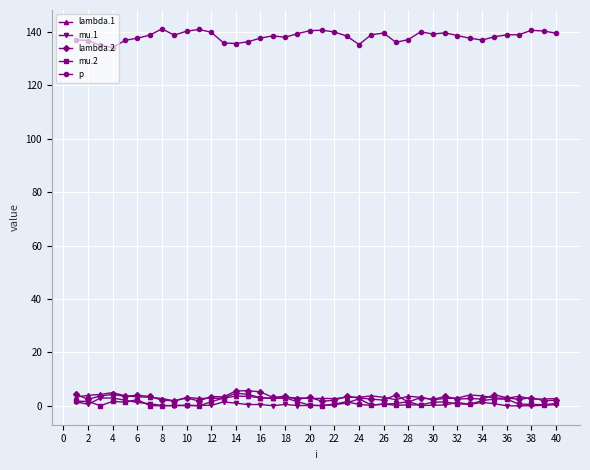

What are all the series names shown in the legend?

lambda.1, mu.1, lambda.2, mu.2, p